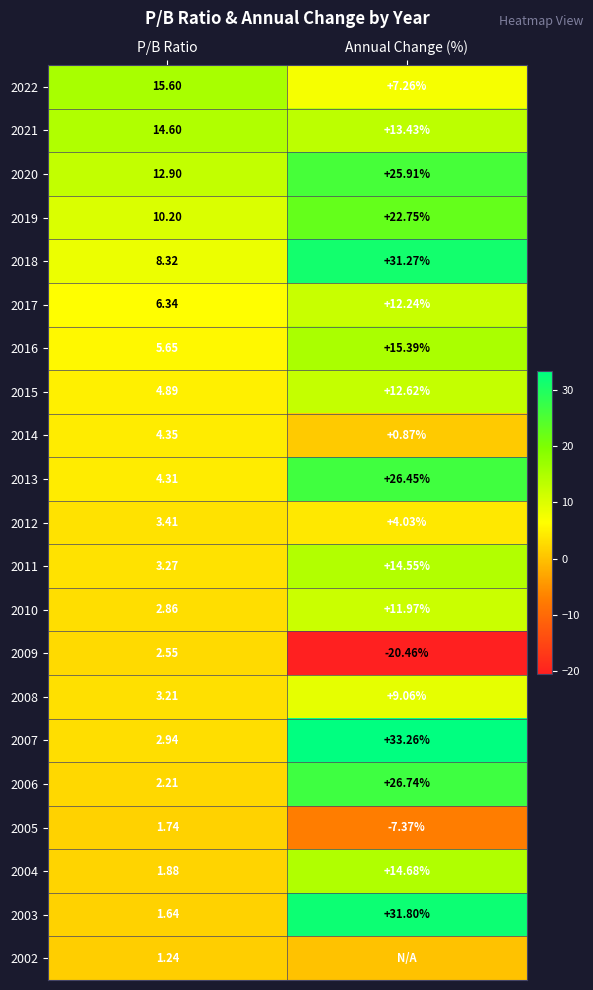

Rank the categories by 2010 value from highest to lowest.

Annual Change (%), P/B Ratio